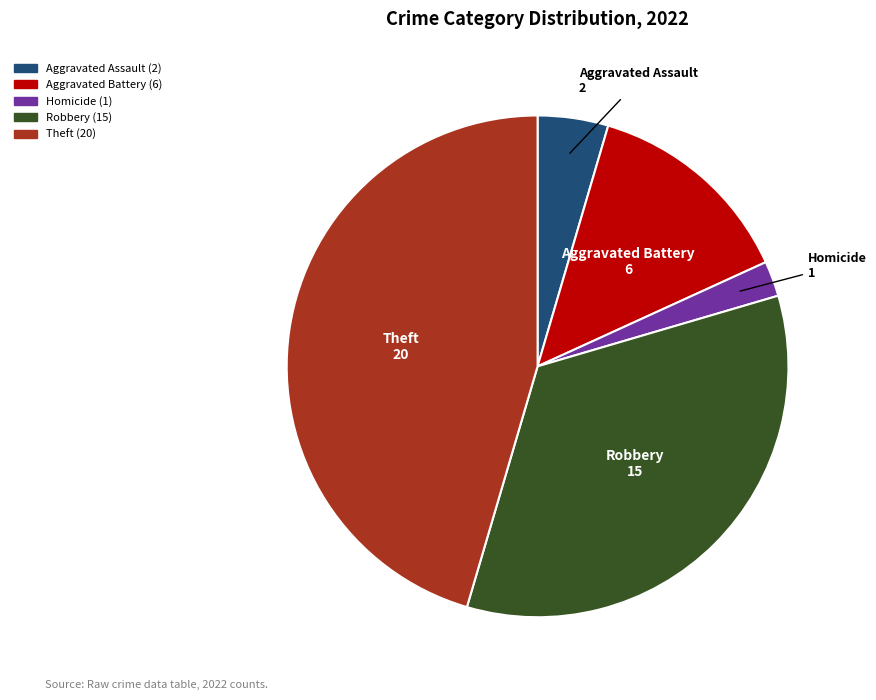

Is there any slice that represents more than half of the pie?

No